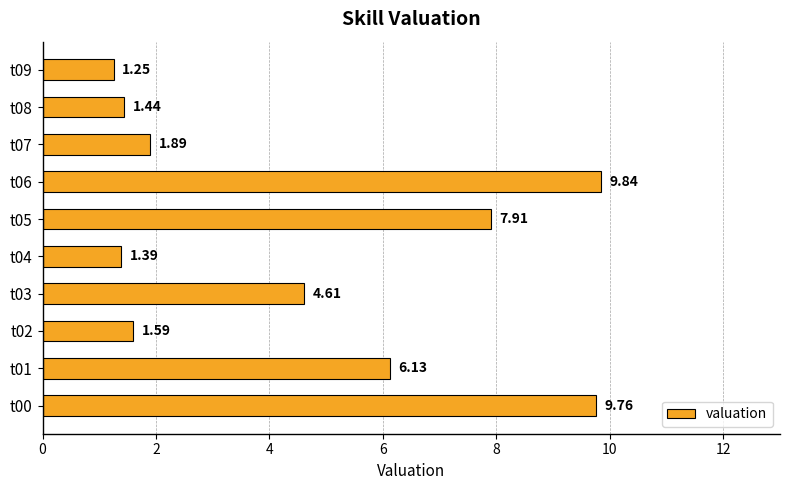

Does the chart contain any negative values?

No